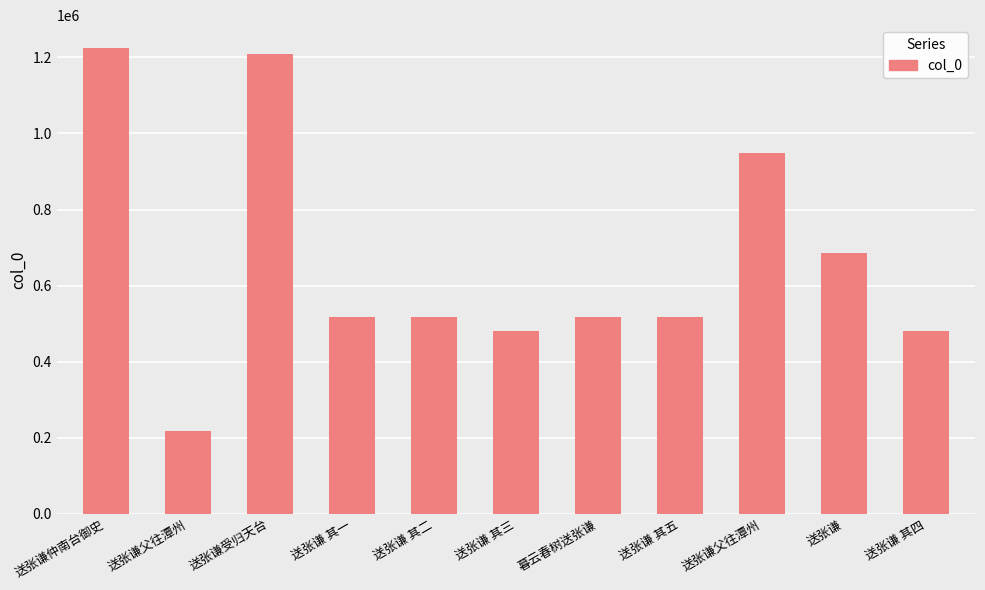

How many data points does each series have?

11